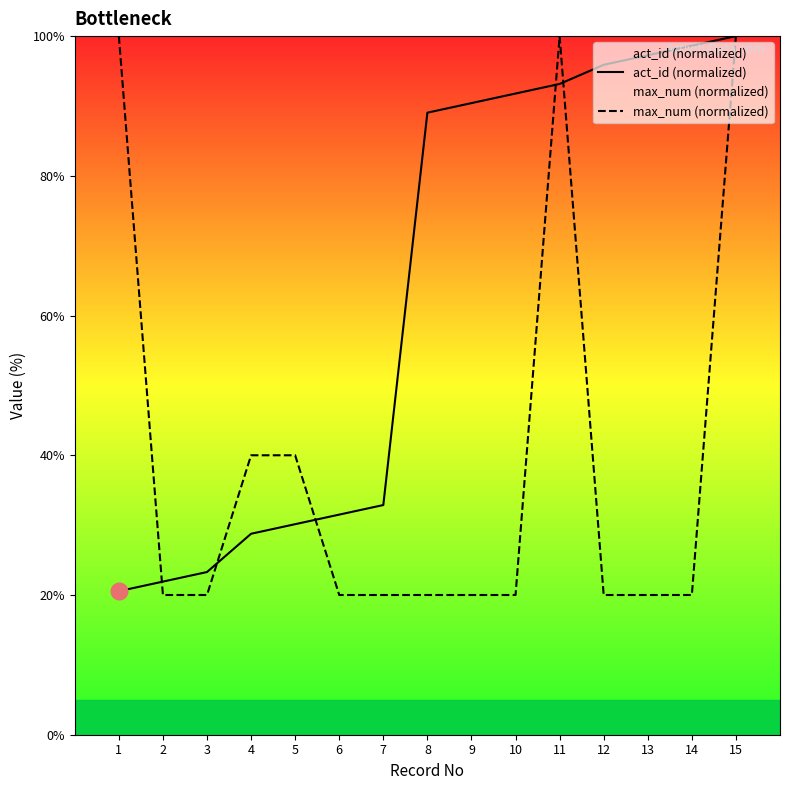

What is the greatest value displayed?

100.0